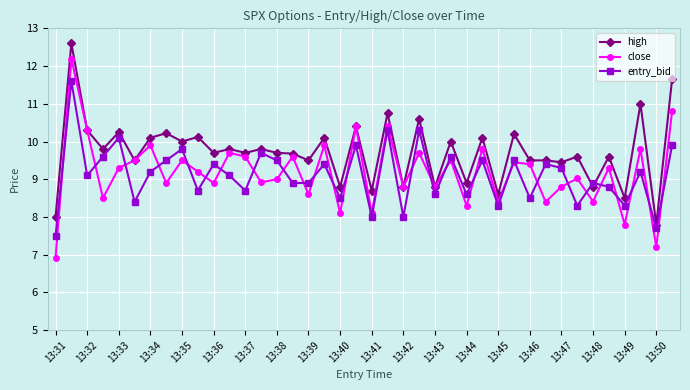

List the series in order of their peak value, lowest first.

entry_bid, close, high